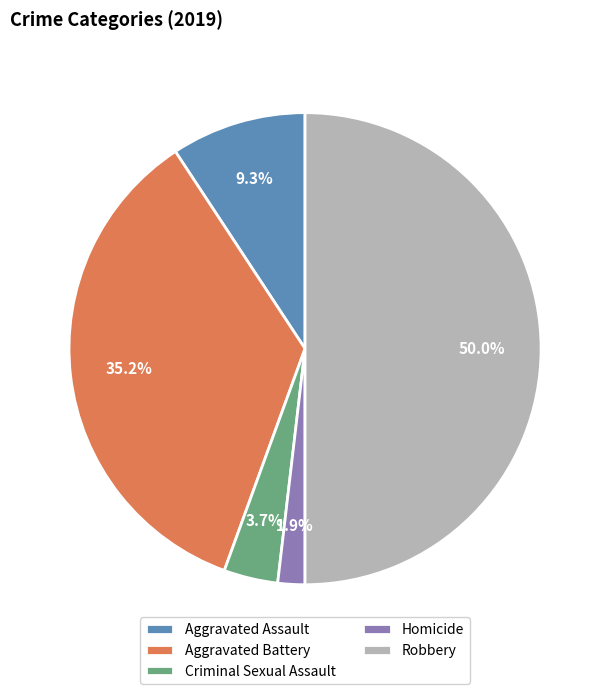

Does Homicide represent more than half of the total?

No